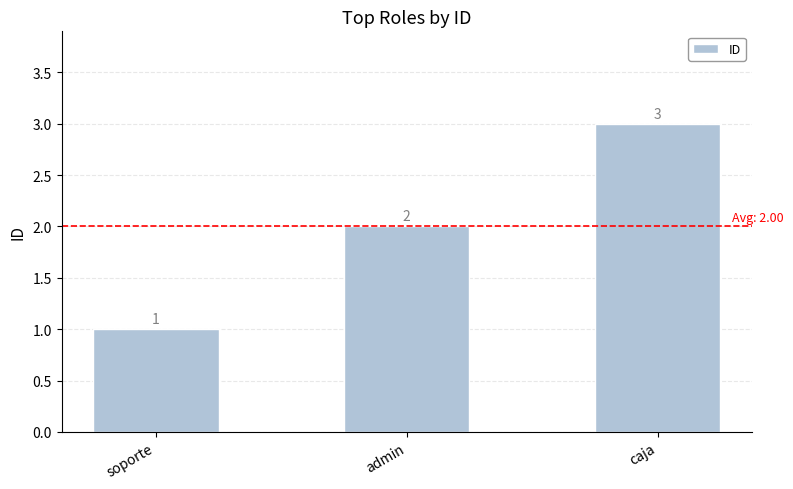

Approximately how many times larger is the value at admin compared to caja?

0.7